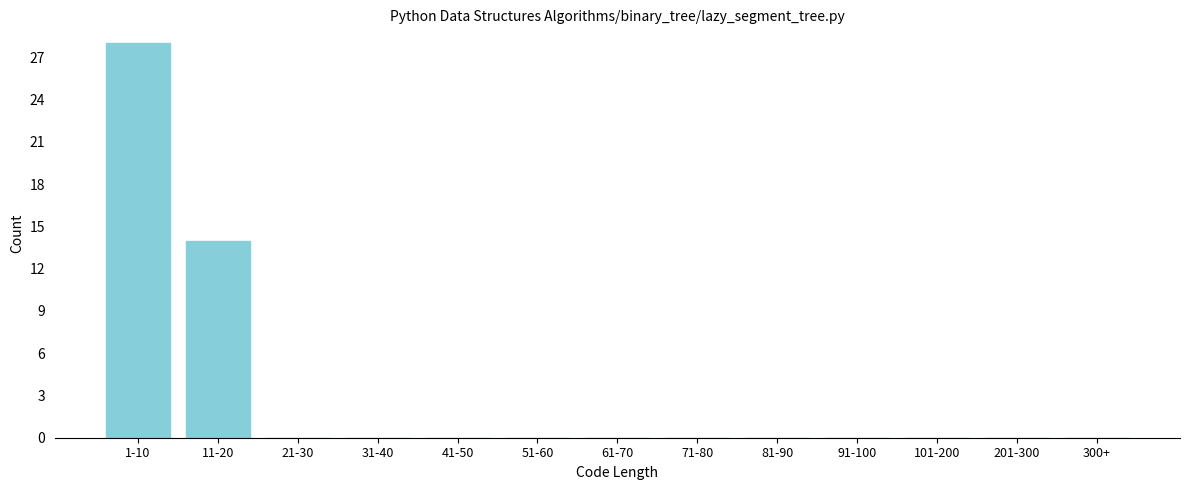

Reading right to left, what are all the values shown in this chart?

300+=0	201-300=0	101-200=0	91-100=0	81-90=0	71-80=0	61-70=0	51-60=0	41-50=0	31-40=0	21-30=0	11-20=14	1-10=28